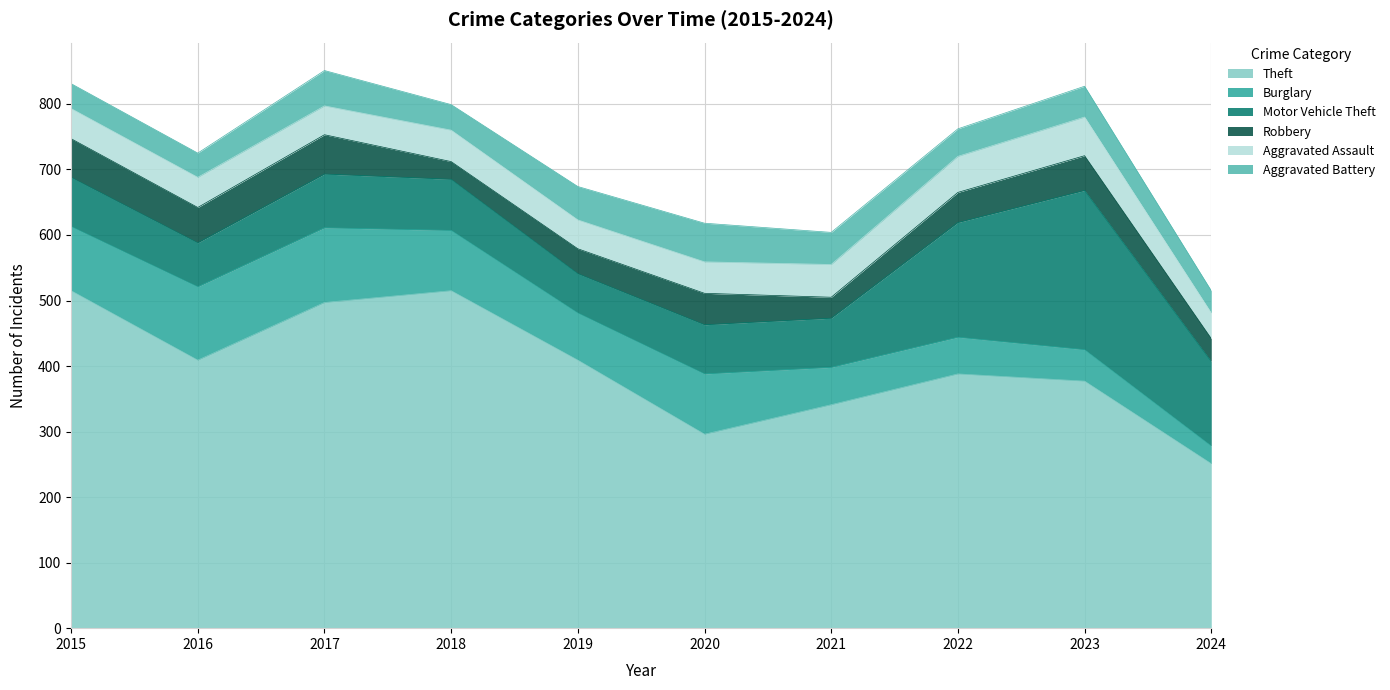

At which label is Robbery closest to 43?

2022